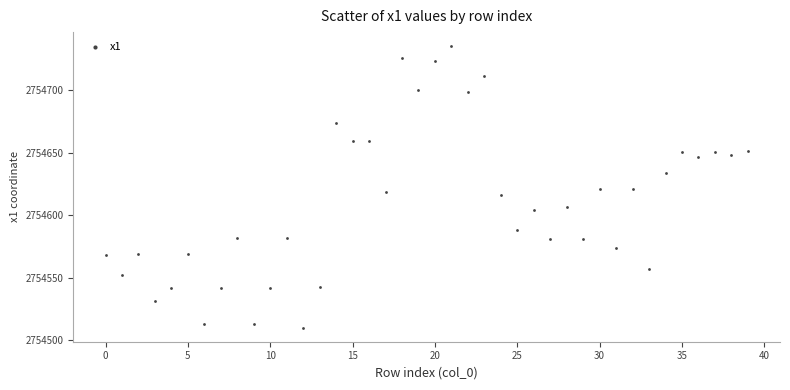

What is the range of Y values (max minus min)?

225.5